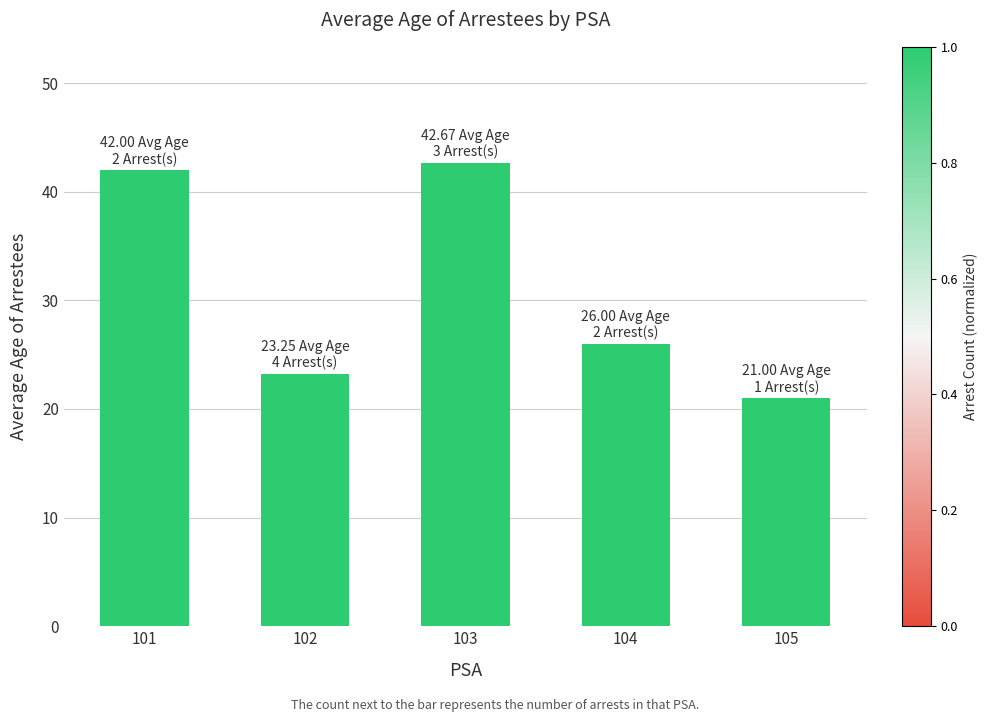

Read the value at 104.

26.0